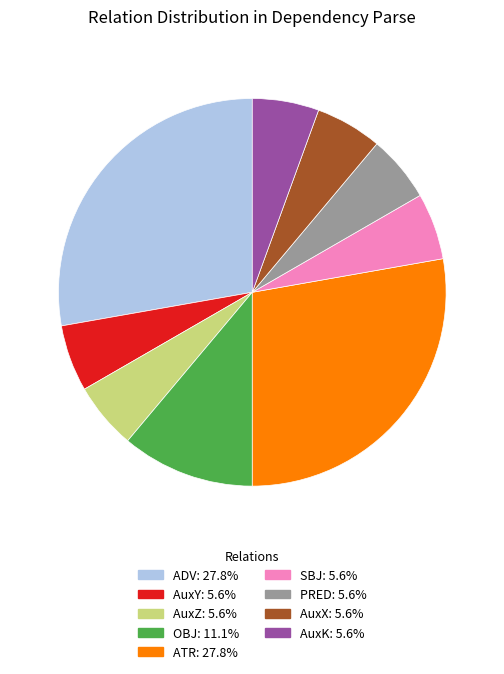

Approximately how many times larger is the value at AuxY compared to AuxZ?

1.0